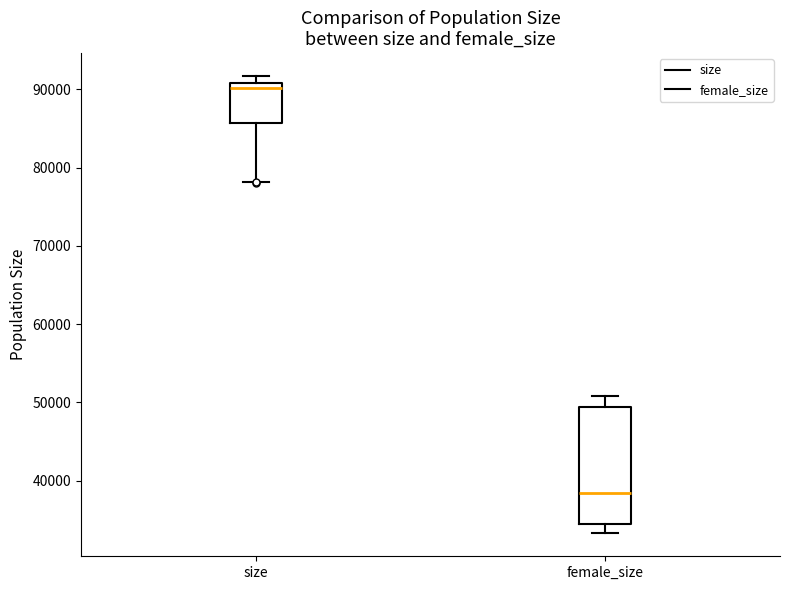

Reading left to right, transcribe this box plot: for each box, give where its median line is, the range the box spans, and where its two whiskers end, as read against the y-axis. The values are not printed on the chart, so give them approximately, as read against the axis.

size: median 90000, box 86000 to 91000, whiskers 78000 to 92000
female_size: median 38000, box 34000 to 49000, whiskers 33000 to 51000